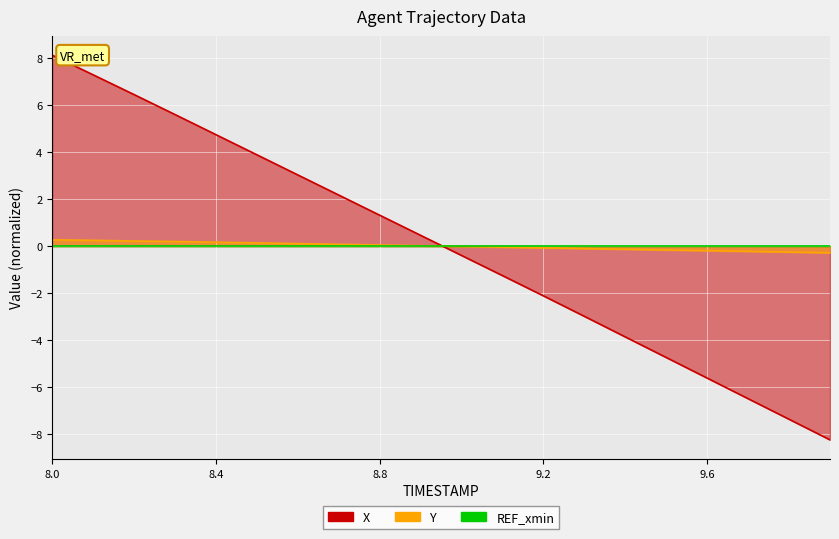

What is the spread (max minus min) of values at 8.5?

3.7